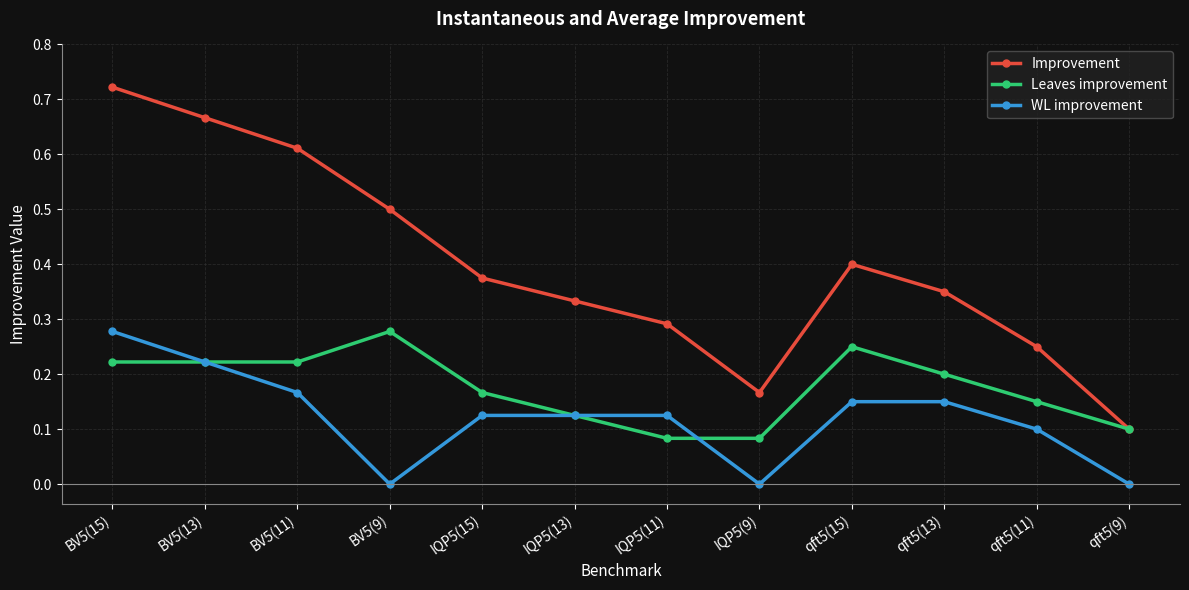

True or false: WL improvement has a value of 0.2 at BV5(13).

True